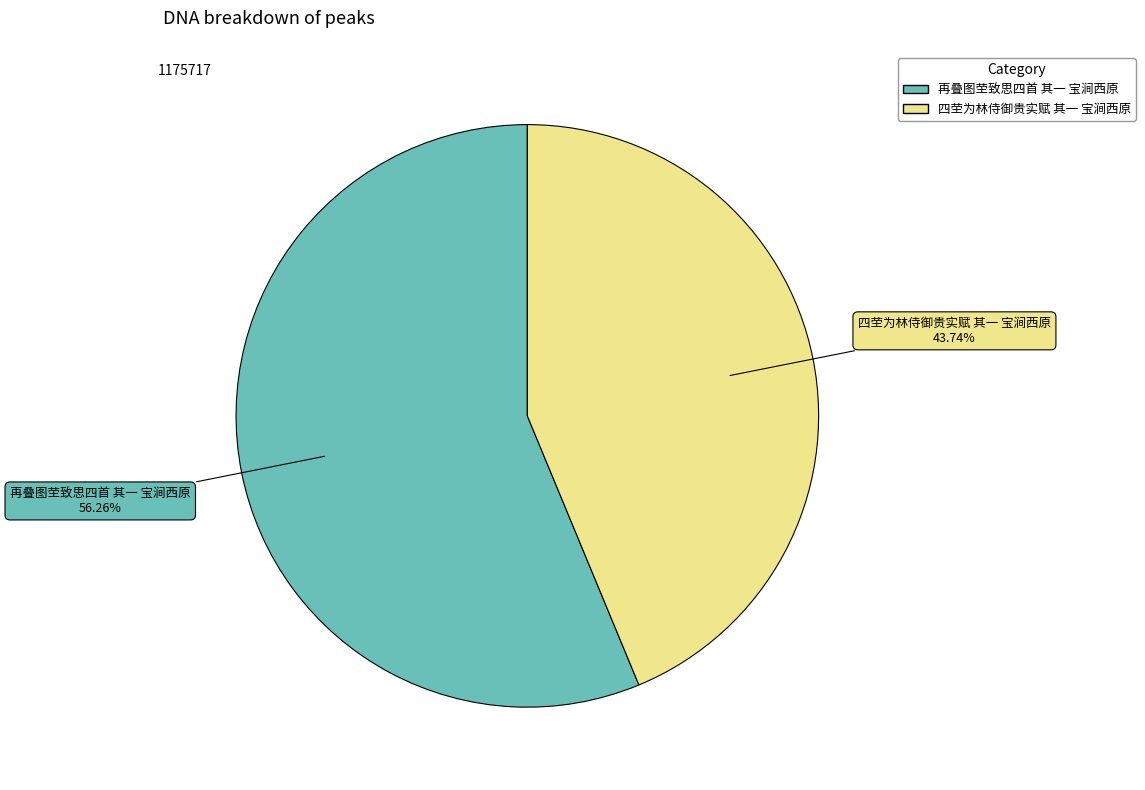

Which category has the smallest portion of the pie?

四茔为林侍御贵实赋 其一 宝涧西原